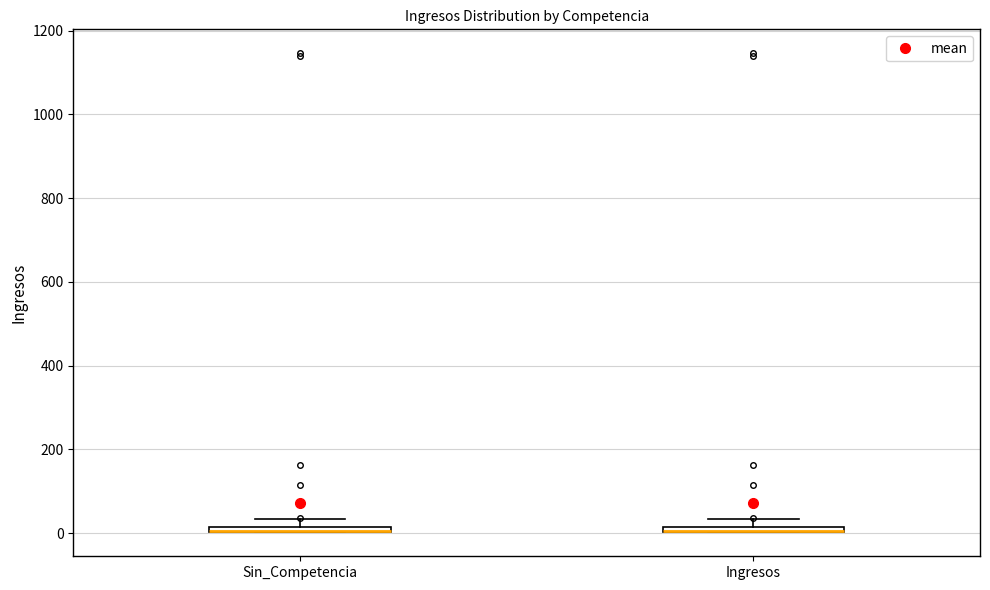

Where is the lower edge of the box for Sin_Competencia on the y-axis? The values are not printed on the chart, so give them approximately, as read against the axis.

0